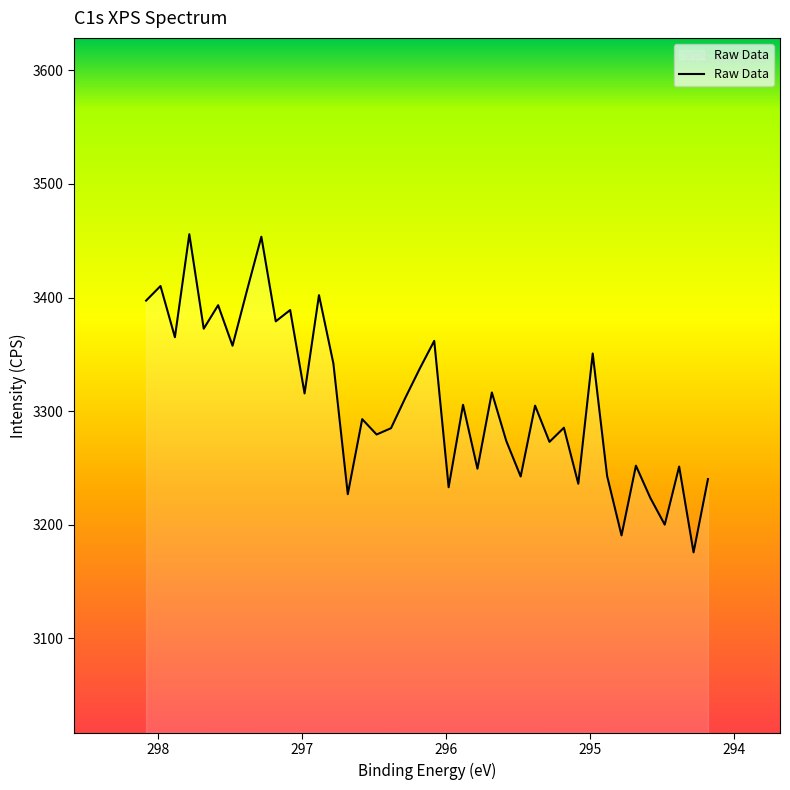

What is the difference between the maximum and minimum values?

280.0